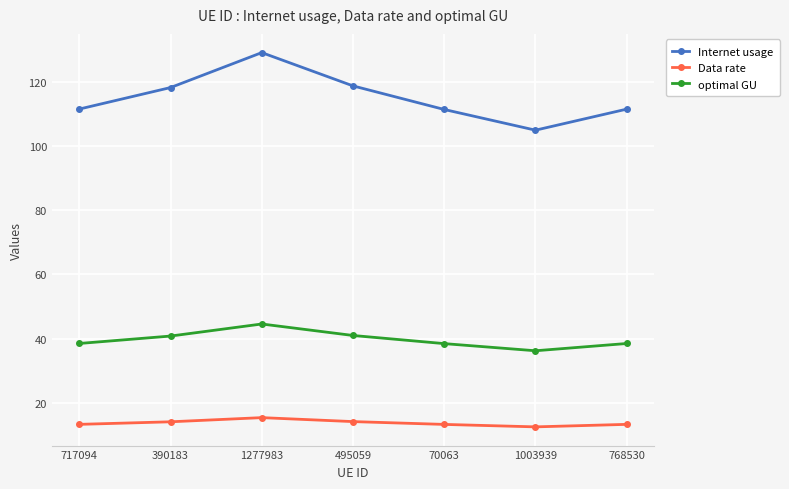

What is the difference between the highest and lowest values at 1003939?

92.4